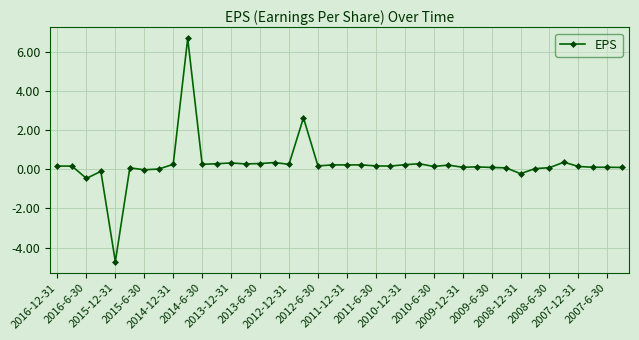

What is the average value?

0.3